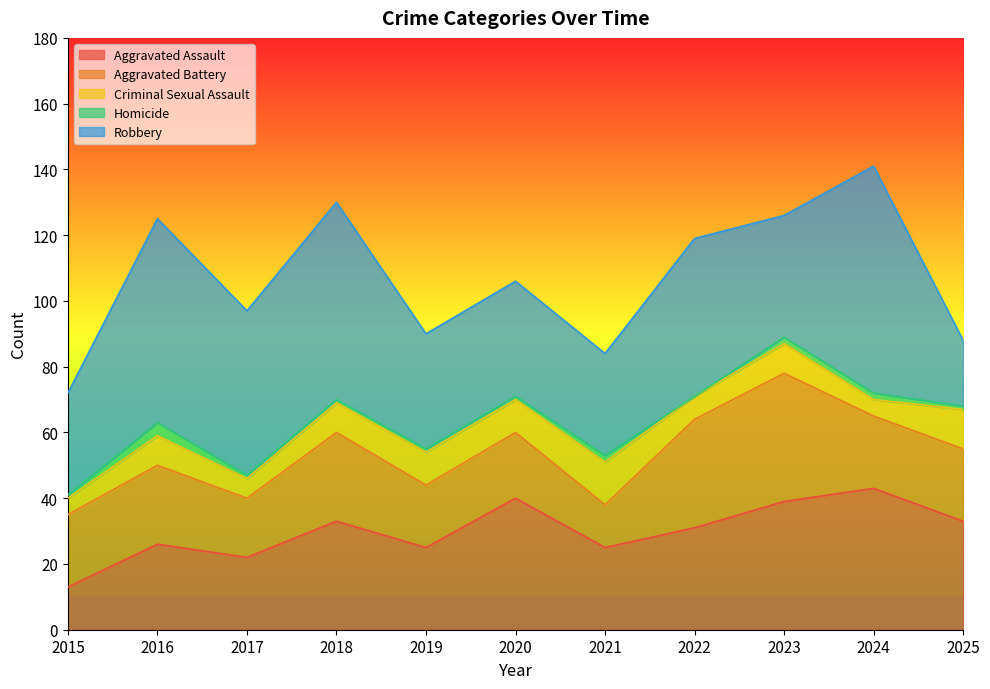

The Robbery series shows 60 at 2018. True or false?

True